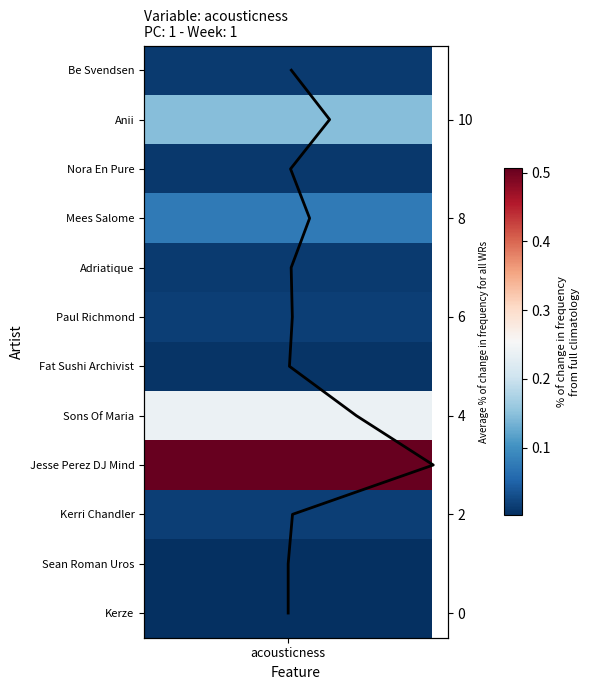

What is the sum of all values?

66